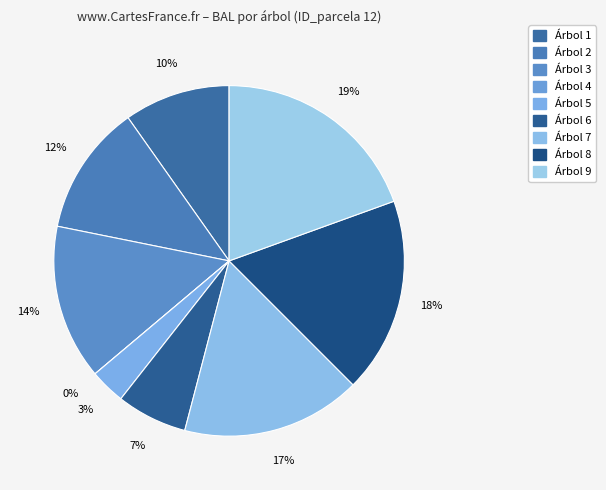

What percentage is the 6 slice, to the nearest percent?

7%